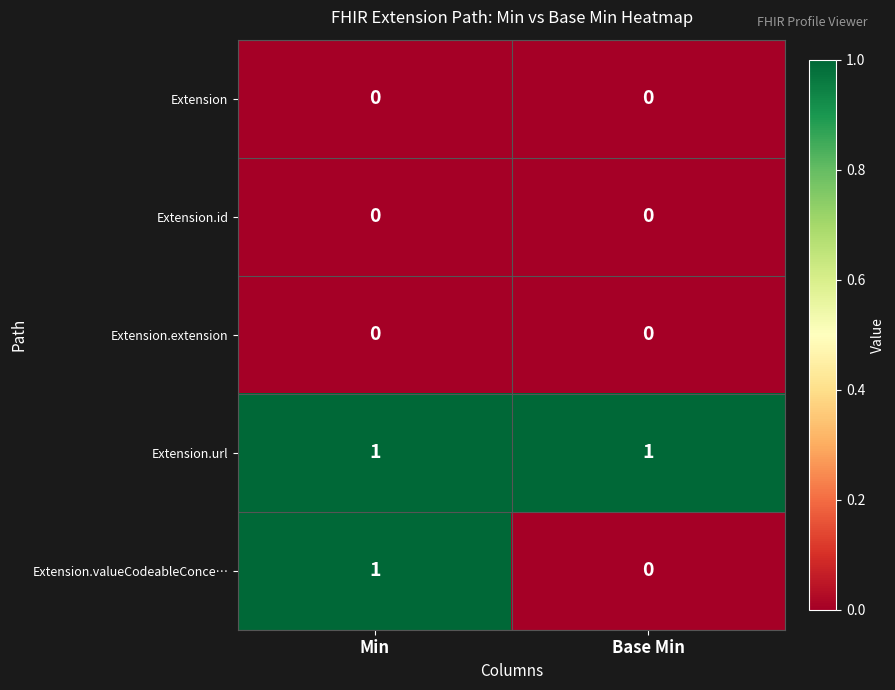

Between Min and Base Min, which series saw the biggest shift?

Extension.valueCodeableConce…